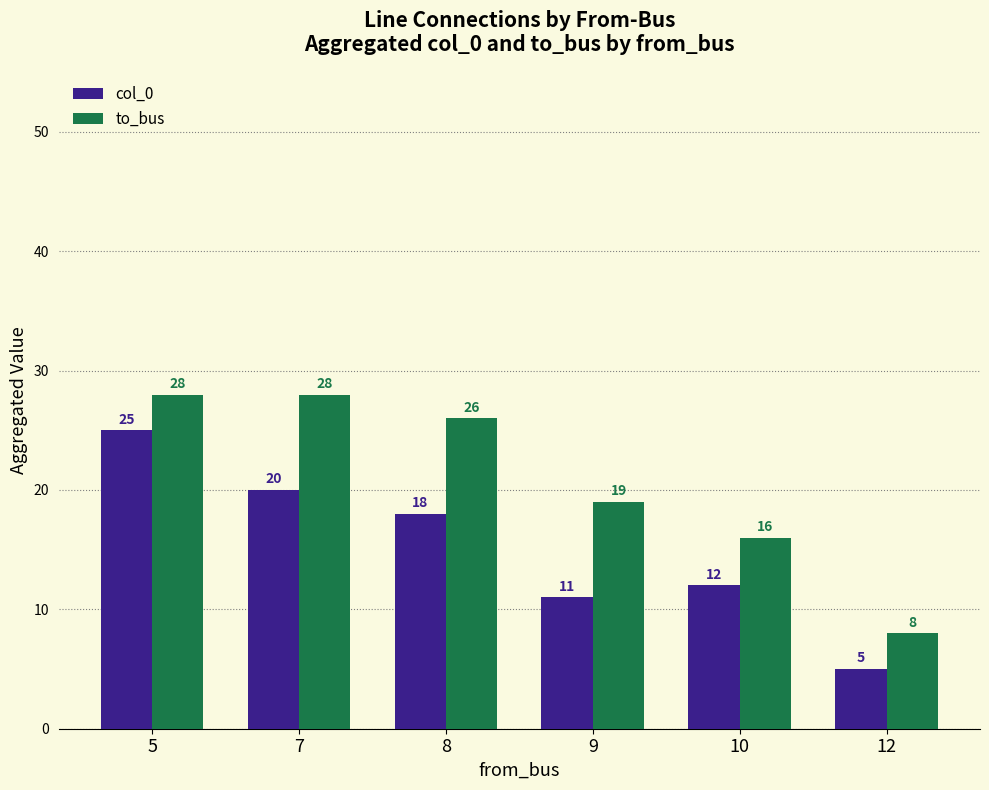

What is the total value across all series at 10?

28